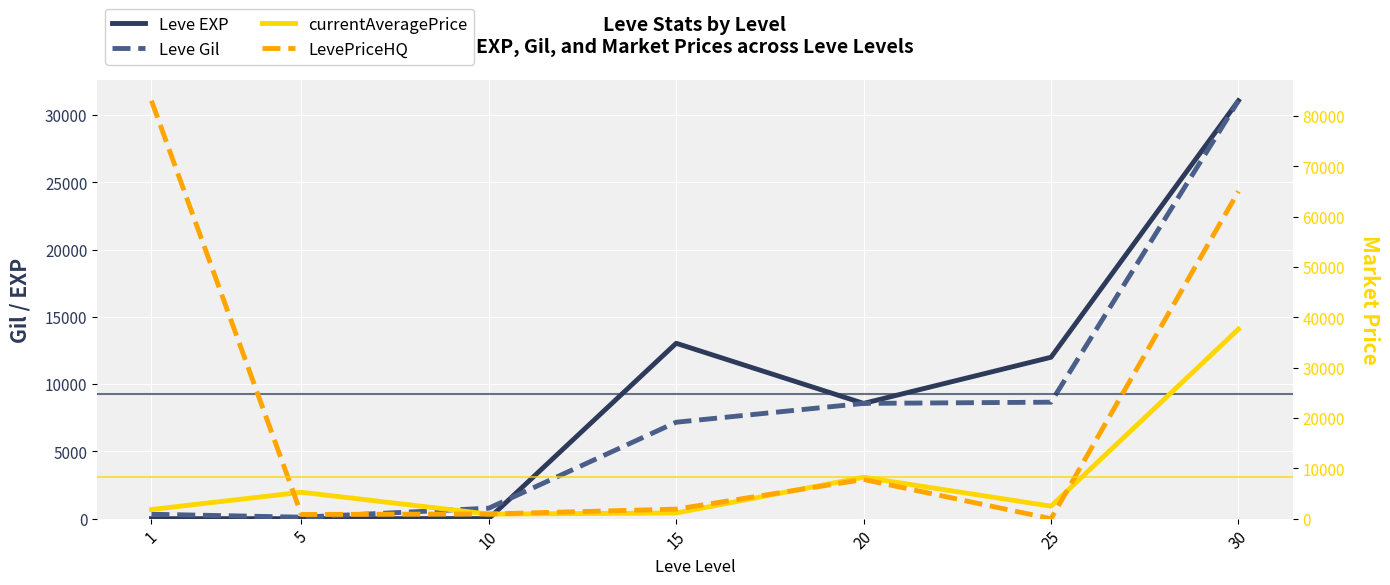

Reading left to right, what are all the values shown in this chart?

Leve EXP: 1=1.0	5=2.0	10=7.0	15=13040.0	20=8570.0	25=12000.0	30=31070.0
Leve Gil: 1=330.0	5=110.0	10=780.0	15=7170.0	20=8570.0	25=8660.0	30=31070.0
currentAveragePrice: 1=1820.0	5=5251.5	10=911.0	15=1129.5	20=8222.3	25=2487.5	30=37636.7
LevePriceHQ: 1=83000.0	5=836.3	10=932.3	15=1896.0	20=7782.9	25=0.0	30=65000.0